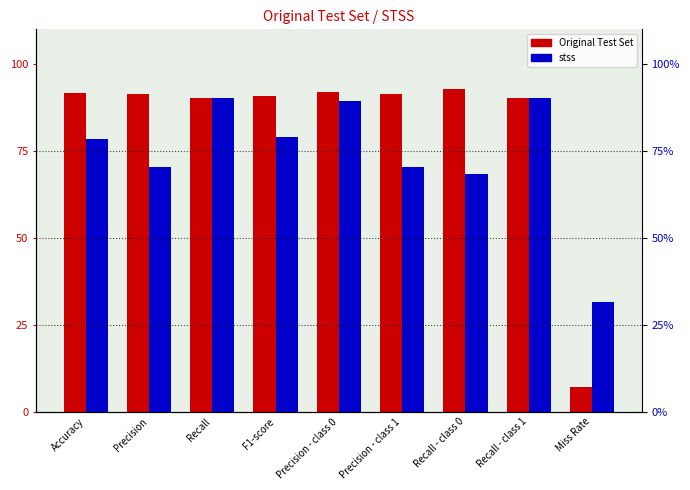

At which label does stss first exceed 78?

Accuracy